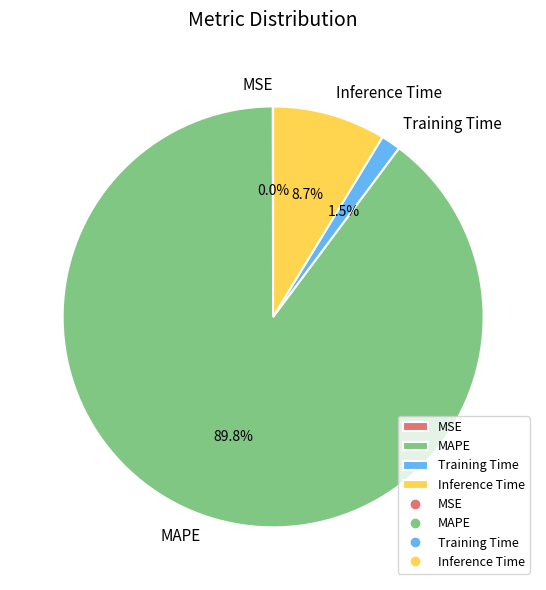

Which category has the biggest portion of the pie?

MAPE